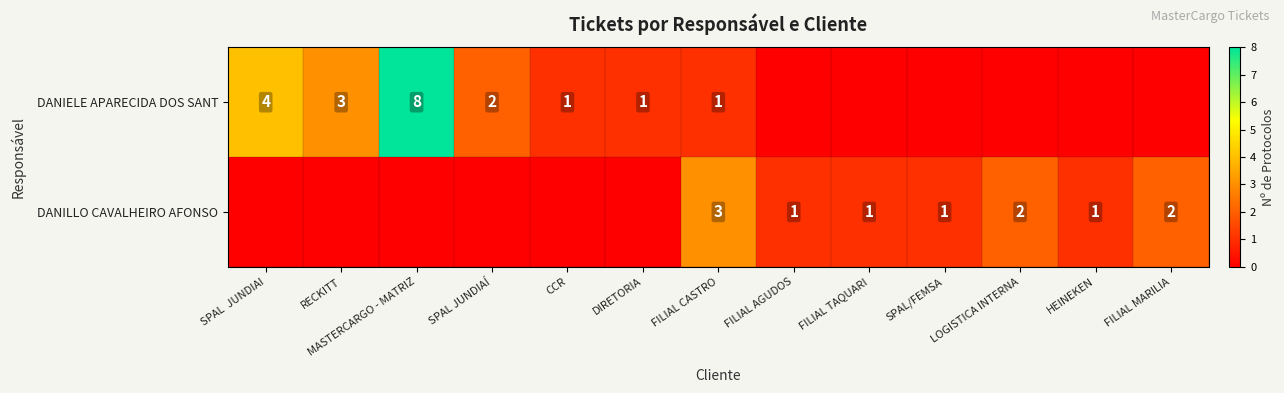

Is it true that DANIELE APARECIDA DOS SANT equals 4 at SPAL  JUNDIAI?

True